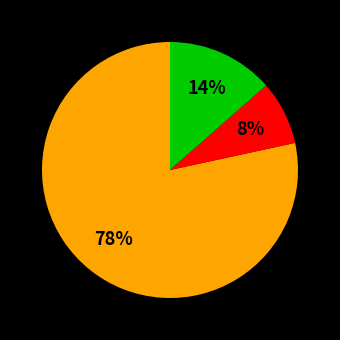

To the nearest percent, what is the difference between the largest and smallest slice percentages?

70%